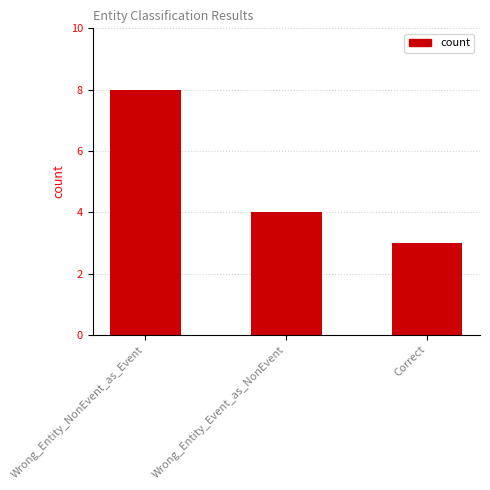

At which category does the chart reach its peak across all series?

Wrong_Entity_NonEvent_as_Event